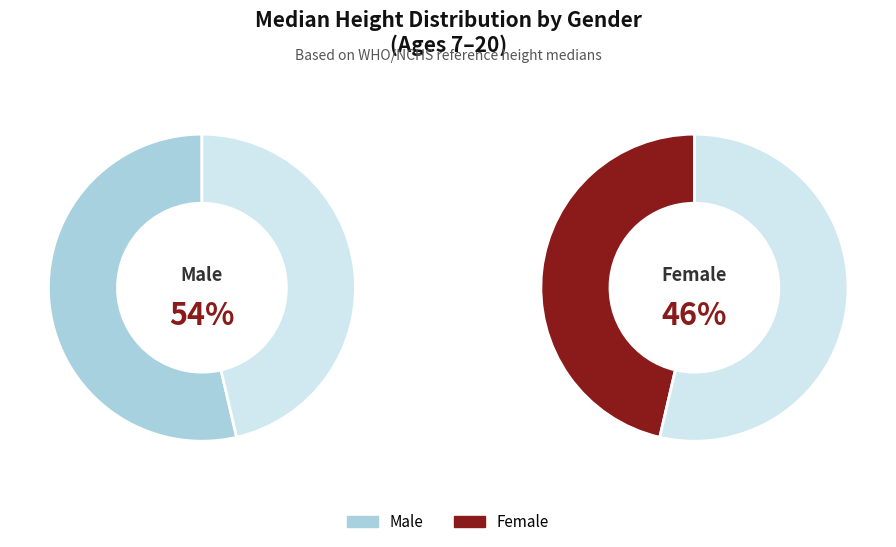

Does 10 represent more than half of the total?

No